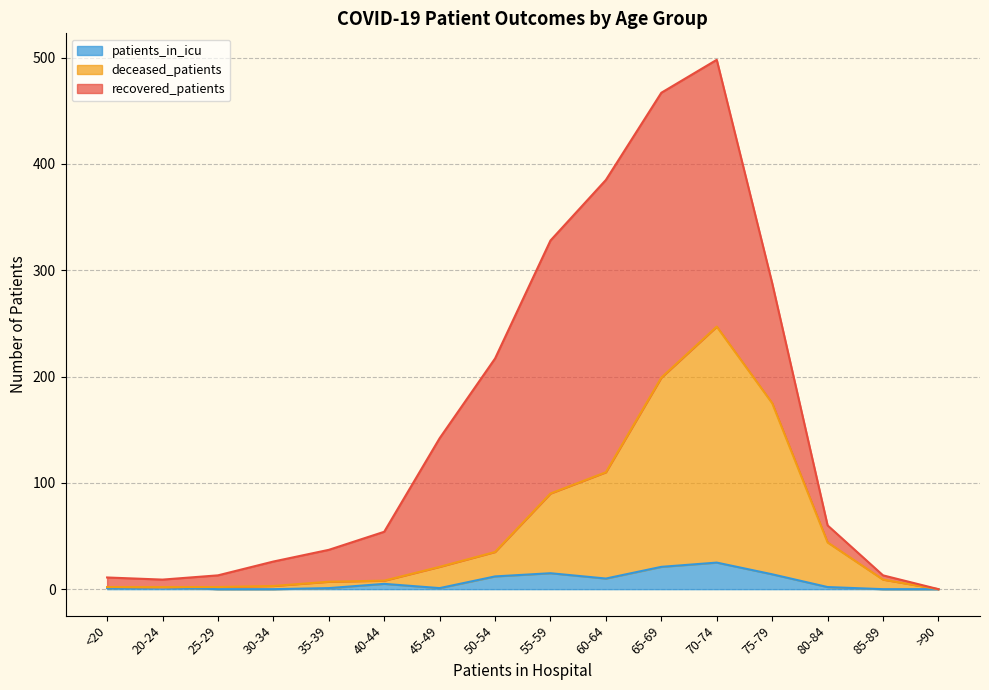

True or false: patients_in_icu and deceased_patients intersect in this chart.

False